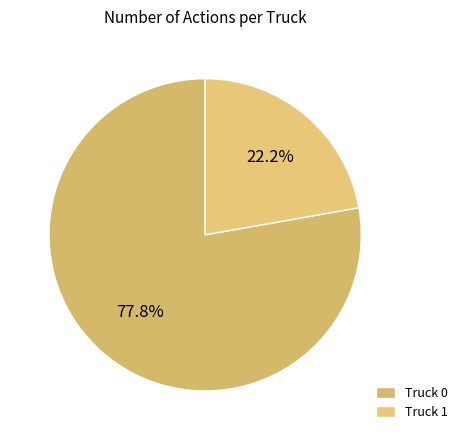

Combined, what portion of the pie is Truck 1 and Truck 0?

100.0%